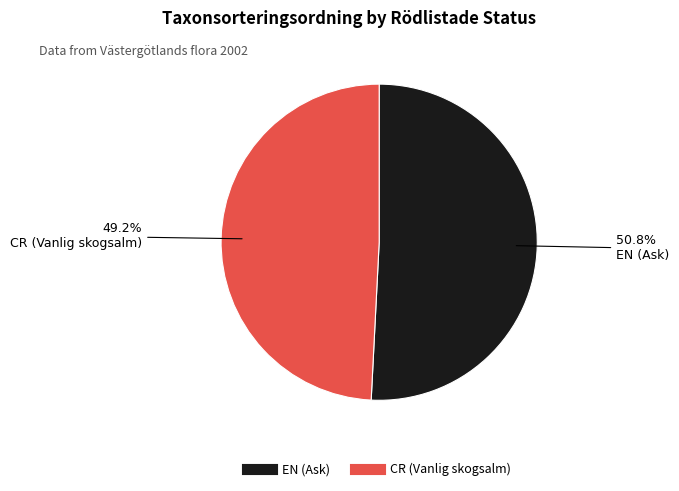

Approximately how many times larger is the value at CR (Vanlig skogsalm) compared to EN (Ask)?

1.0